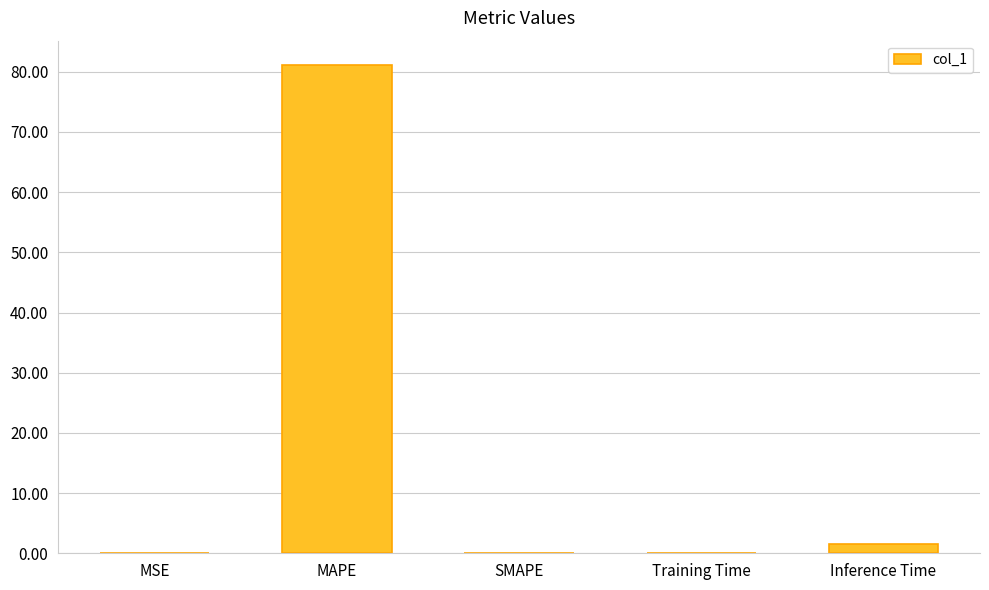

How many categories are shown in the chart?

5